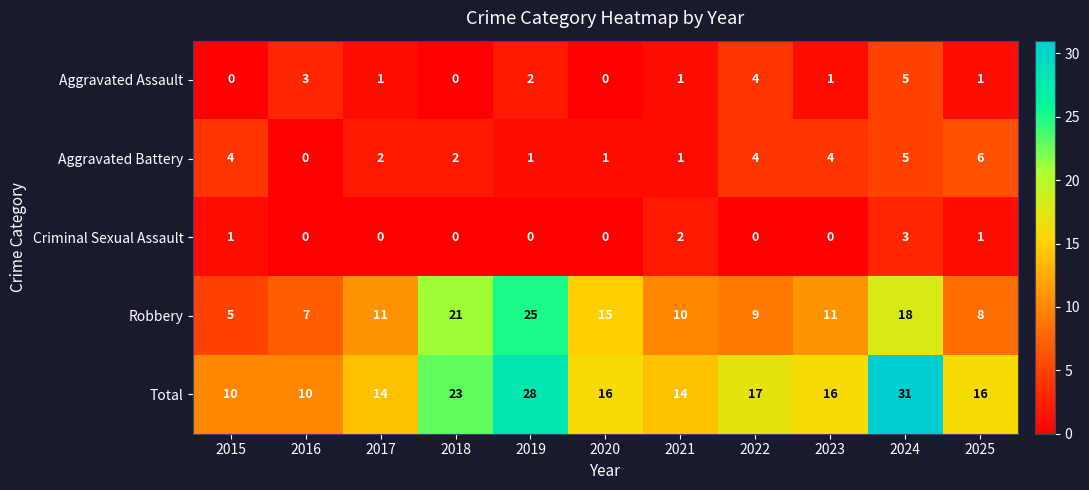

What is the difference between the second highest and minimum values in the Robbery series?

16